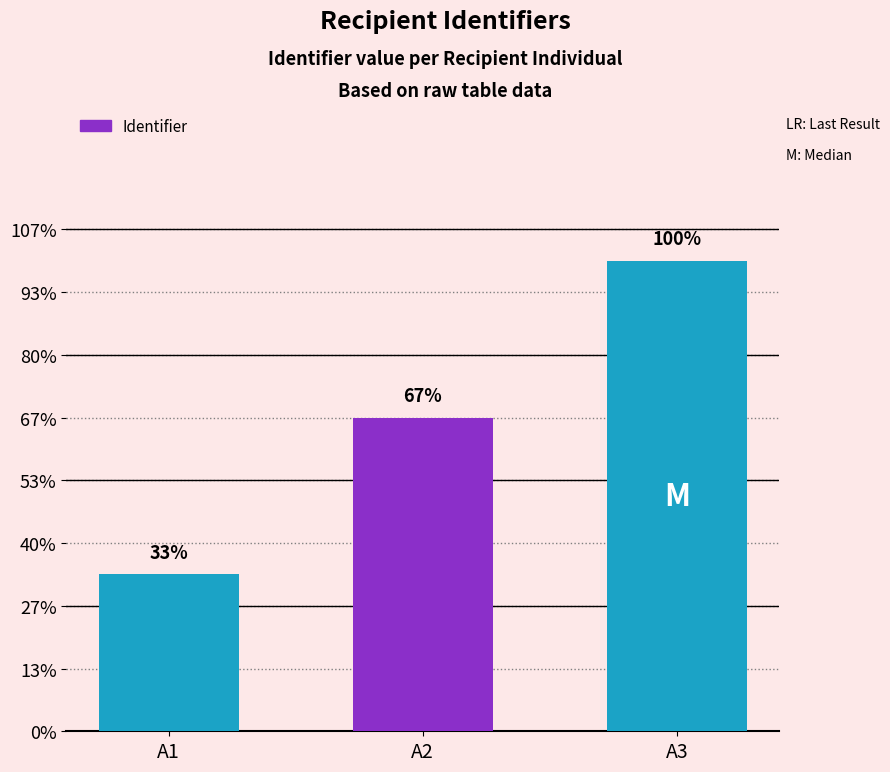

Does the chart contain any negative values?

No